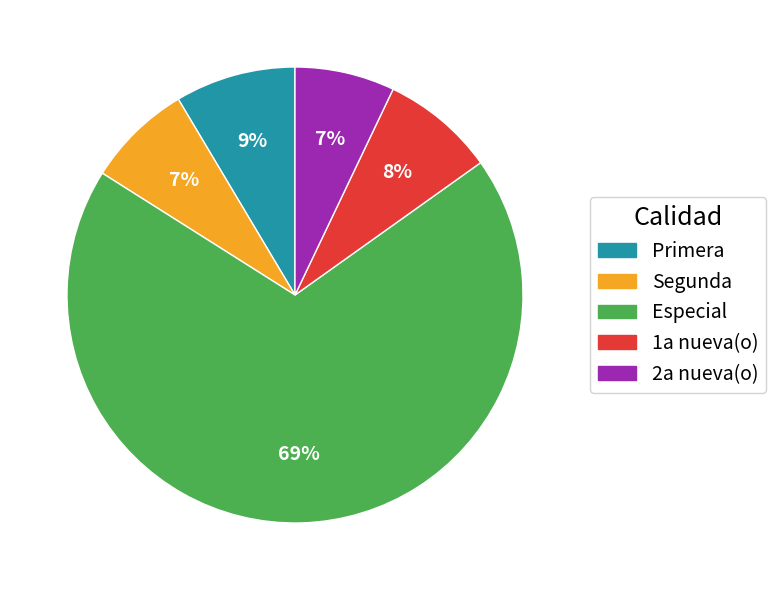

What is the largest slice in the pie chart?

Especial